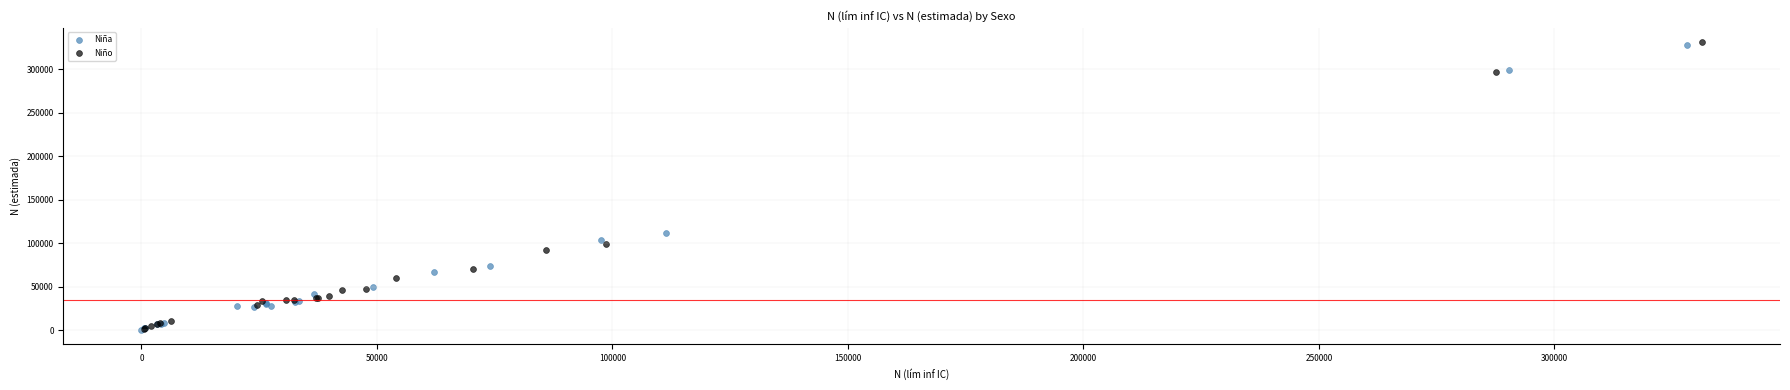

What are all the series names shown in the legend?

Niña, Niño